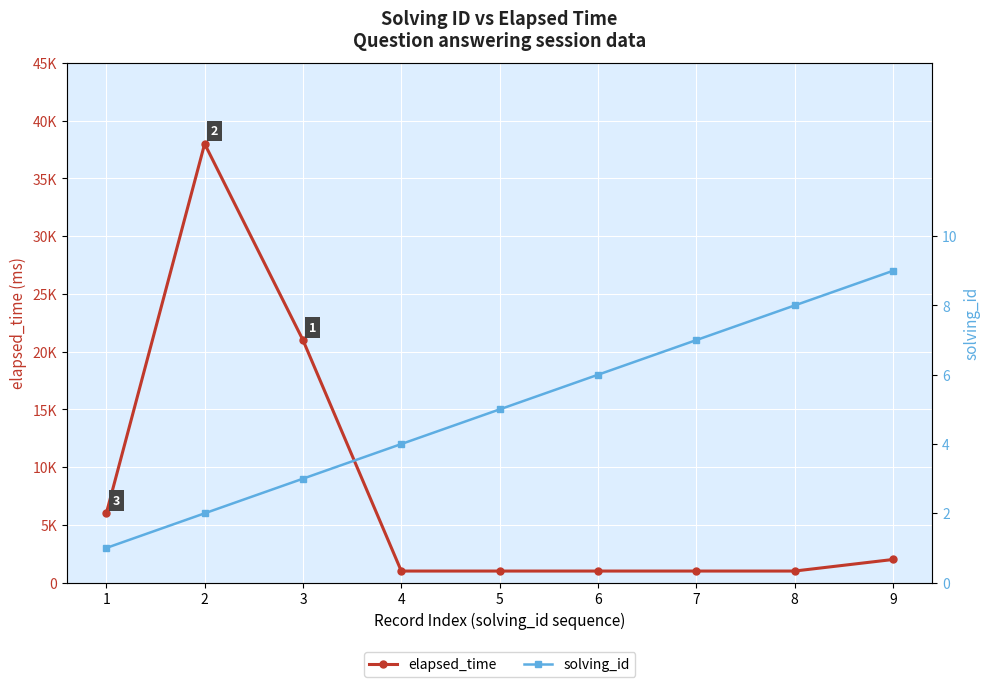

At which category does elapsed_time reach its first local peak?

2